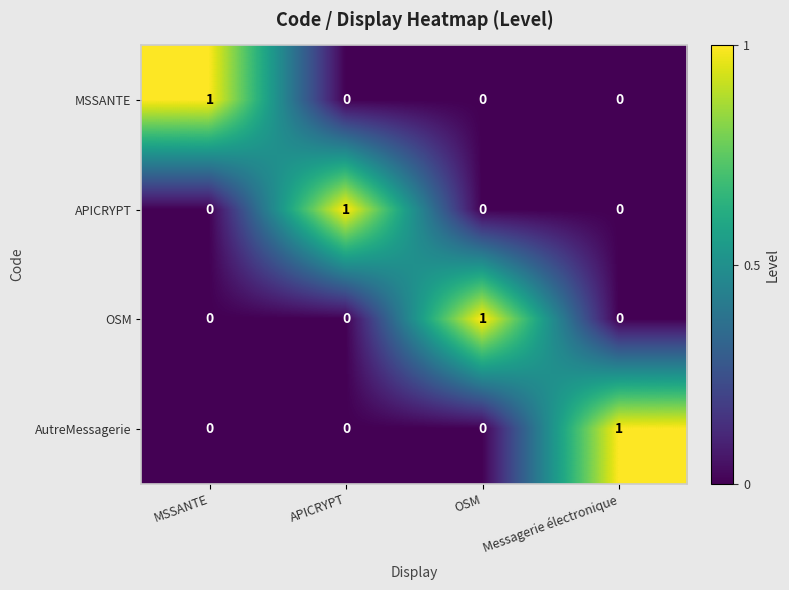

Is it true that AutreMessagerie equals 0 at OSM?

True